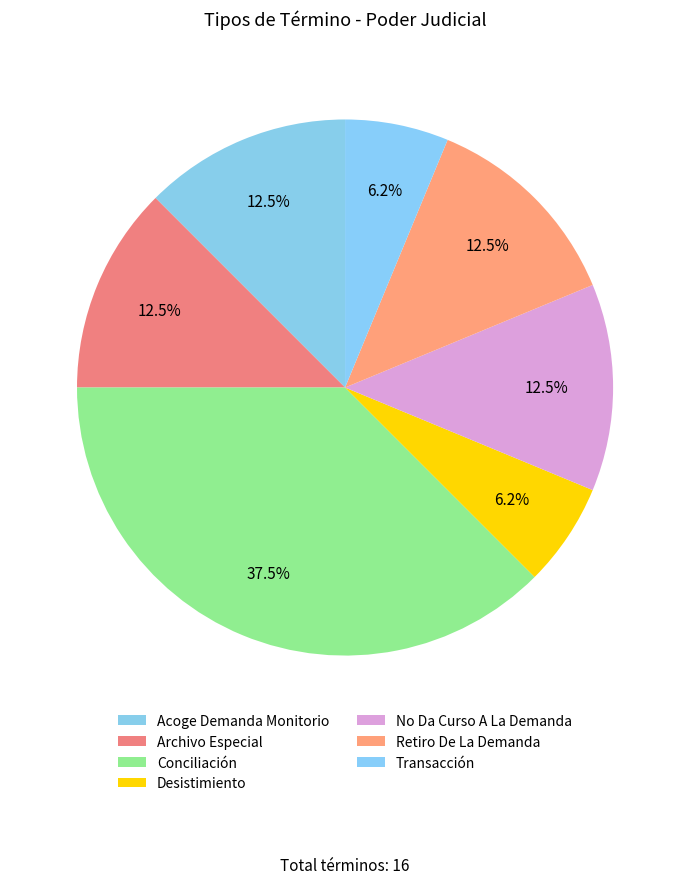

Is it true that Archivo Especial is 27% of the pie?

False